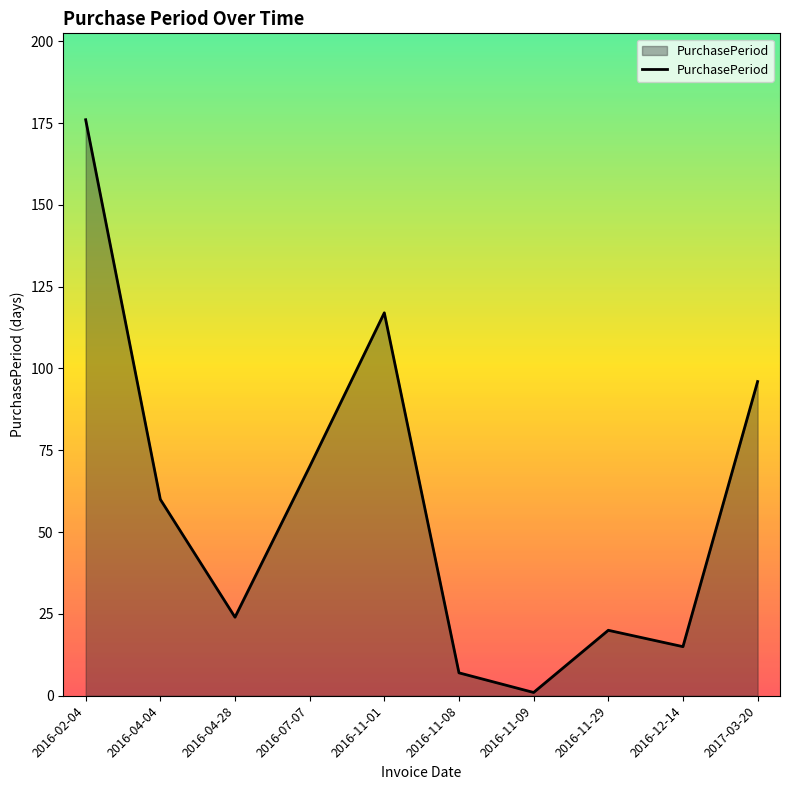

At which label is the value closest to 88?

2017-03-20